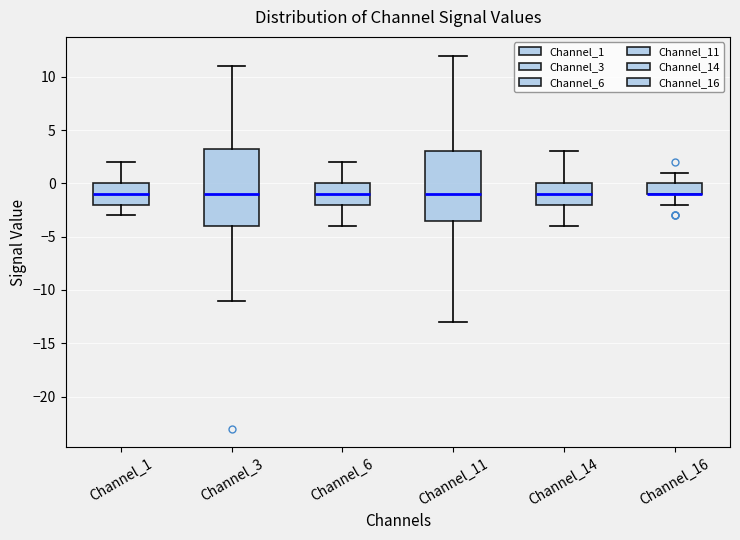

Where is the lower edge of the box for Channel_14 on the y-axis? The values are not printed on the chart, so give them approximately, as read against the axis.

-2.0